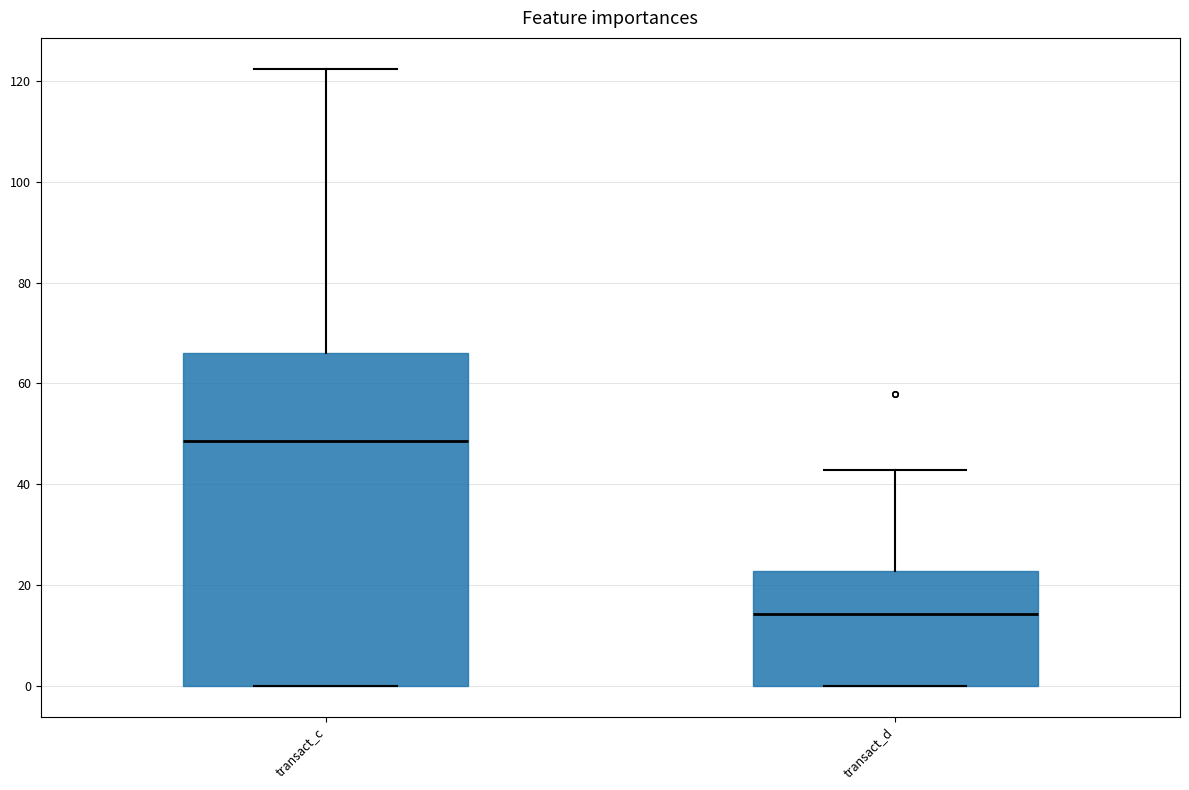

Reading left to right, transcribe this box plot: for each box, give where its median line is, the range the box spans, and where its two whiskers end, as read against the y-axis. The values are not printed on the chart, so give them approximately, as read against the axis.

transact_c: median 48, box 0 to 66, whiskers 0 to 122
transact_d: median 14, box 0 to 22, whiskers 0 to 42